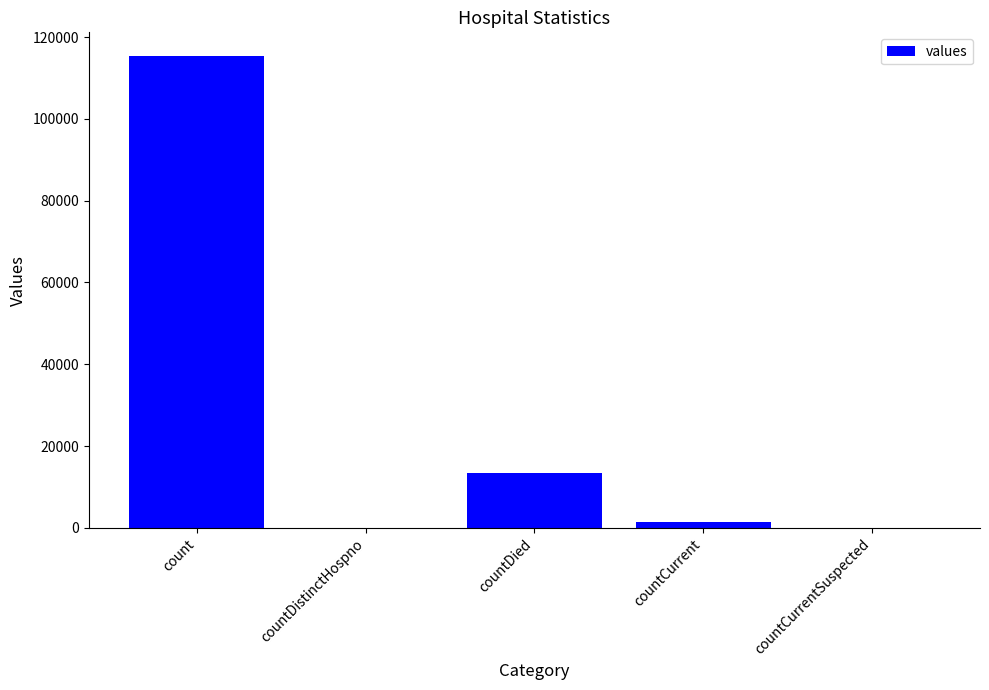

What is the greatest value displayed?

115379